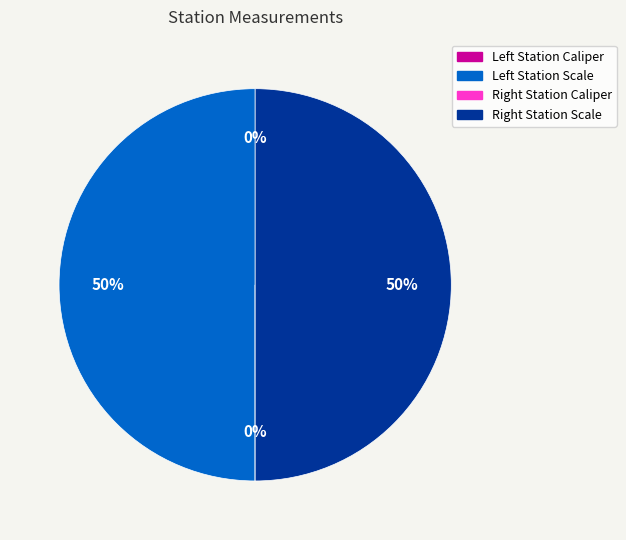

To the nearest percent, what is the difference between the largest and smallest slice percentages?

50%